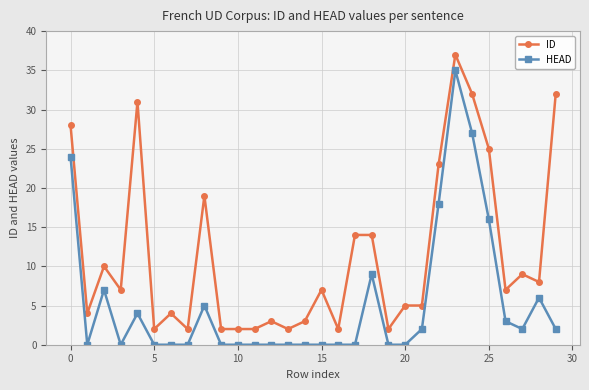

Which series has the largest total across all categories?

ID